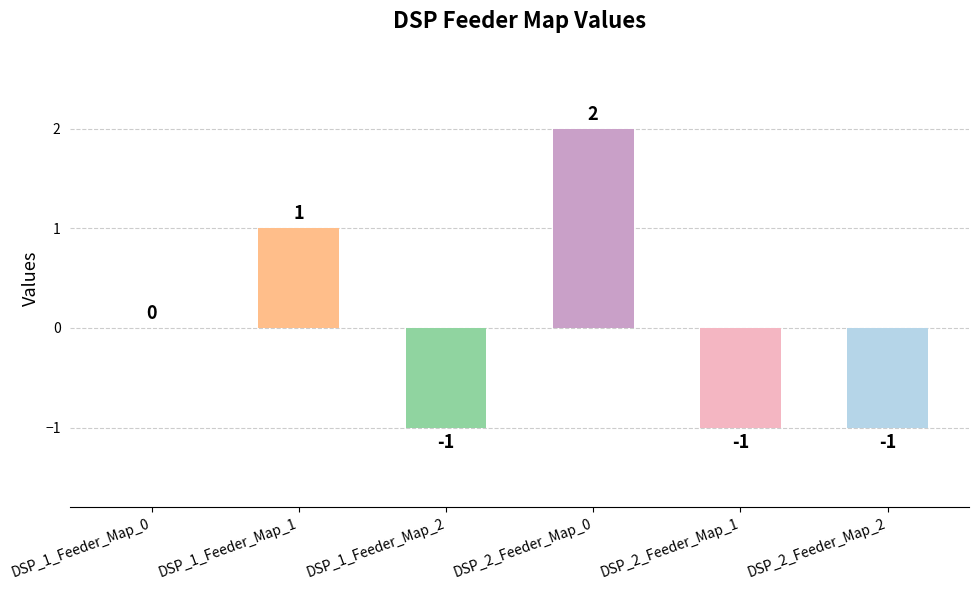

Which has a higher value, DSP_1_Feeder_Map_0 or DSP_2_Feeder_Map_0?

DSP_2_Feeder_Map_0